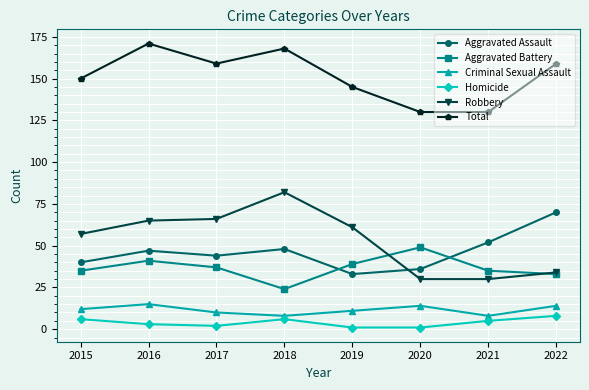

List the series in order of their peak value, highest first.

Total, Robbery, Aggravated Assault, Aggravated Battery, Criminal Sexual Assault, Homicide